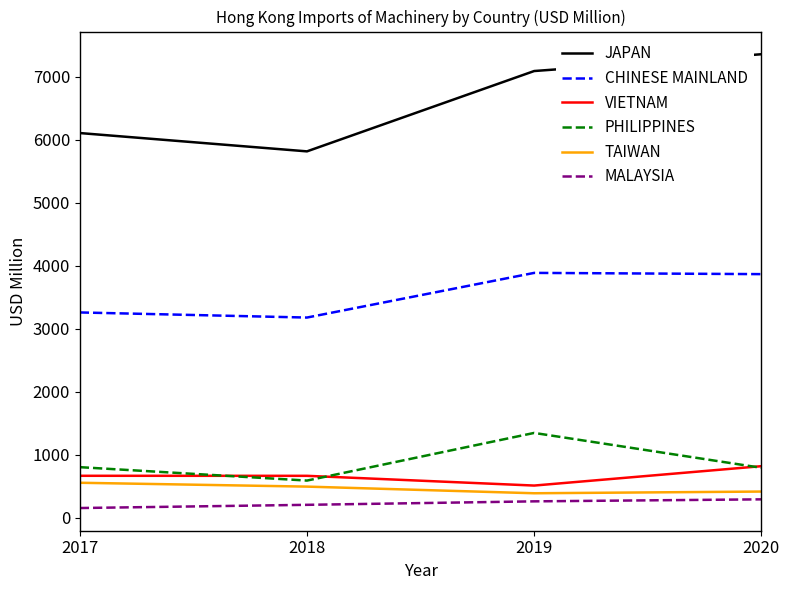

True or false: VIETNAM has a value of 665.0 at 2017.

True